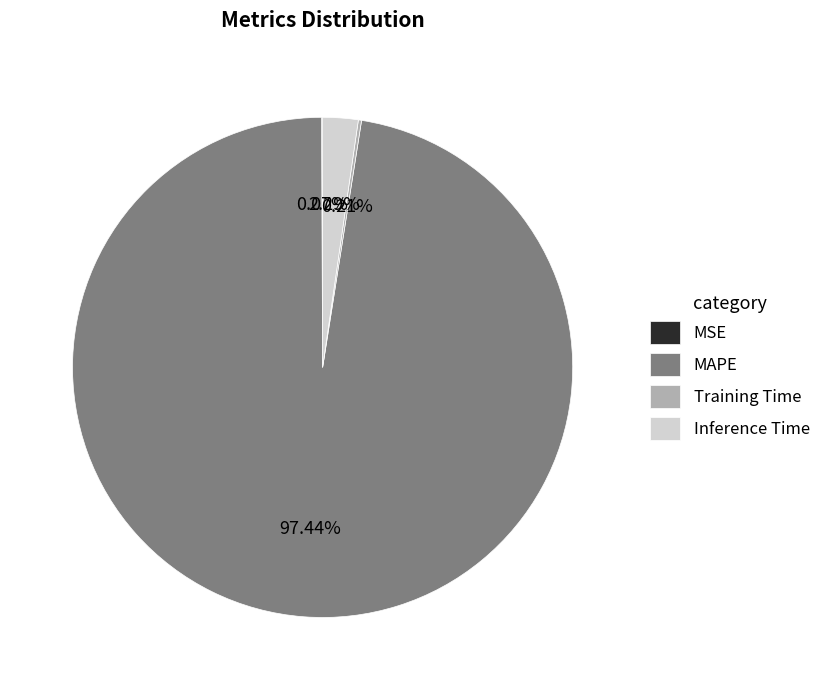

What is the largest slice in the pie chart?

MAPE